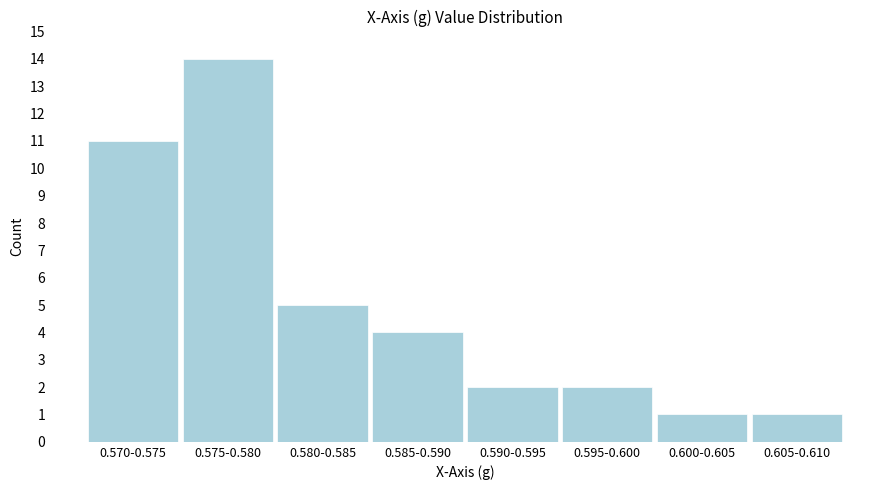

Reading right to left, list all the values displayed in this chart.

1	1	2	2	4	5	14	11